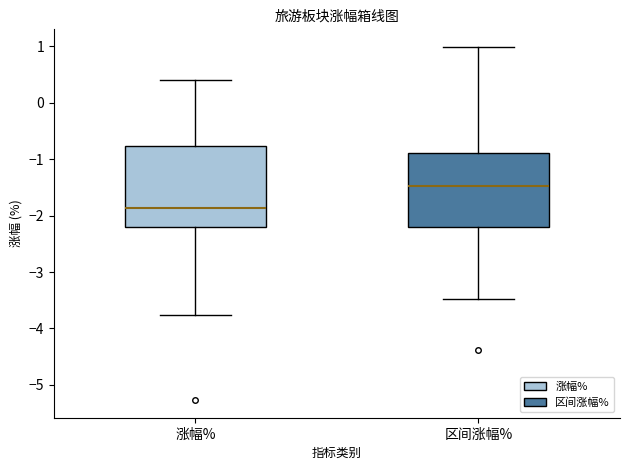

Reading left to right, read every box against the y-axis: the position of its median line, the range the box covers, and the ends of its whiskers. The values are not printed on the chart, so give them approximately, as read against the axis.

涨幅%: median -1.9, box -2.2 to -0.8, whiskers -3.8 to 0.4
区间涨幅%: median -1.5, box -2.2 to -0.9, whiskers -3.5 to 1.0